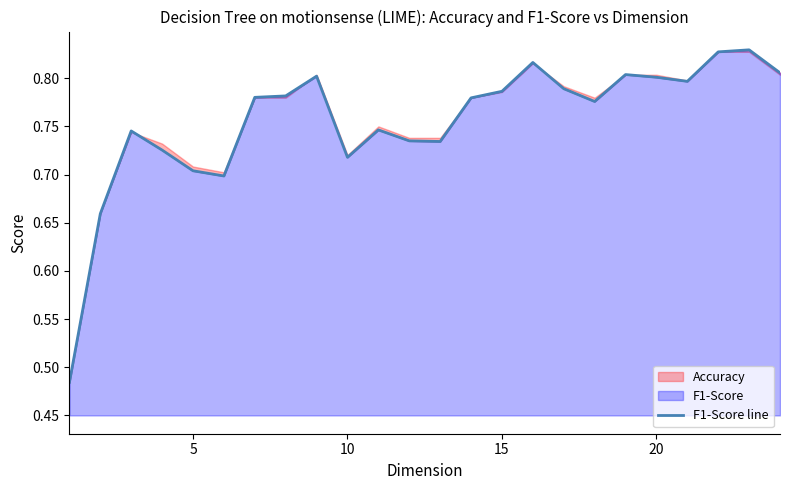

True or false: there are more than 1 points higher than both neighbors.

True